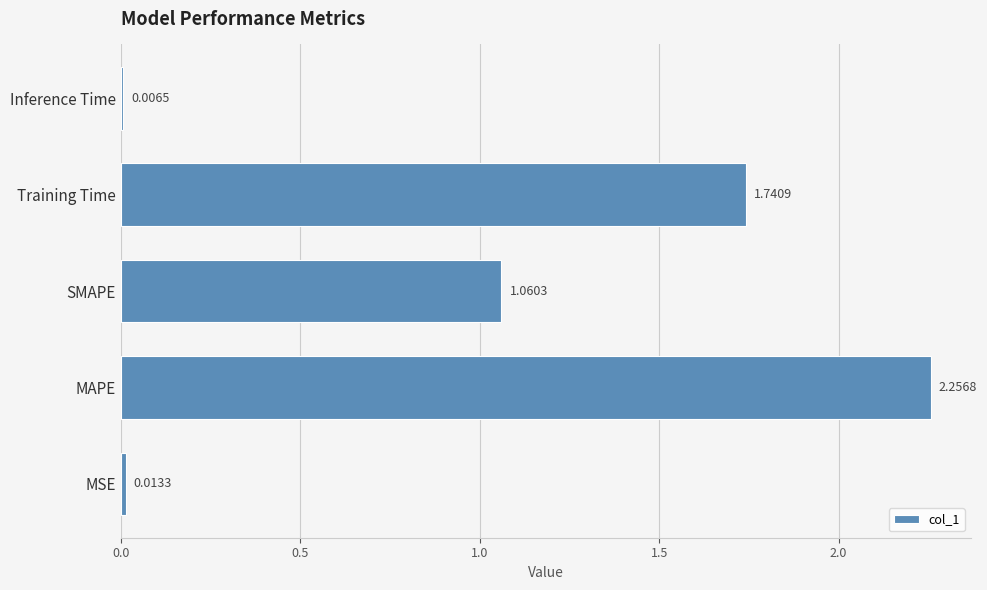

At which category does the chart reach its peak across all series?

MAPE